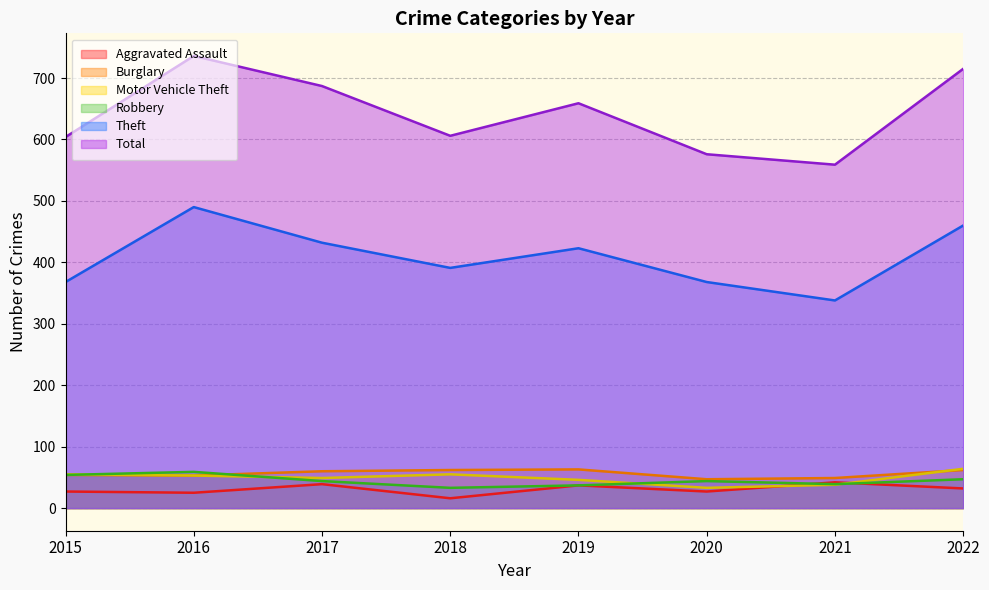

Reading left to right, what are all the values shown in this chart?

Aggravated Assault: 2015=27	2016=25	2017=39	2018=16	2019=37	2020=27	2021=42	2022=32
Burglary: 2015=54	2016=53	2017=60	2018=62	2019=63	2020=47	2021=49	2022=62
Motor Vehicle Theft: 2015=55	2016=53	2017=49	2018=55	2019=46	2020=33	2021=38	2022=64
Robbery: 2015=54	2016=59	2017=44	2018=33	2019=37	2020=44	2021=39	2022=47
Theft: 2015=368	2016=490	2017=432	2018=391	2019=423	2020=368	2021=338	2022=460
Total: 2015=604	2016=736	2017=687	2018=606	2019=659	2020=576	2021=559	2022=715